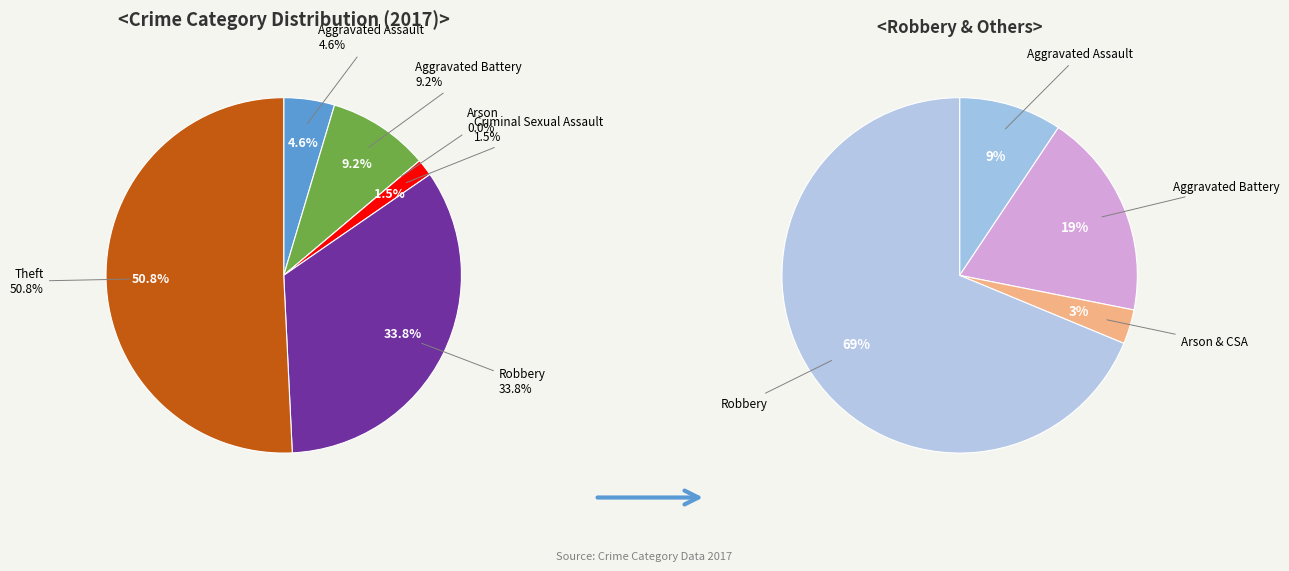

What is the total percentage of Robbery and Theft?

84.6%